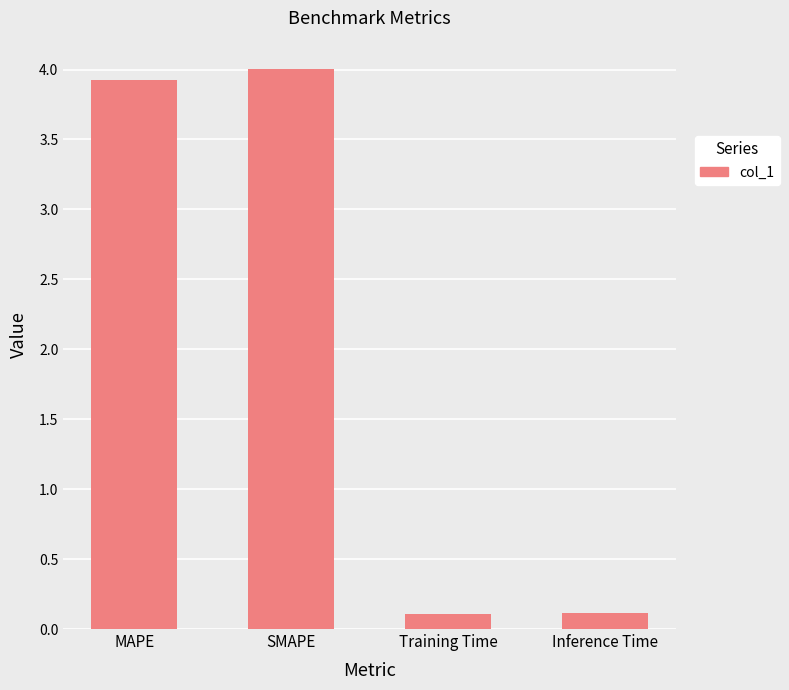

What is the label of the 3rd bar from the left?

Training Time